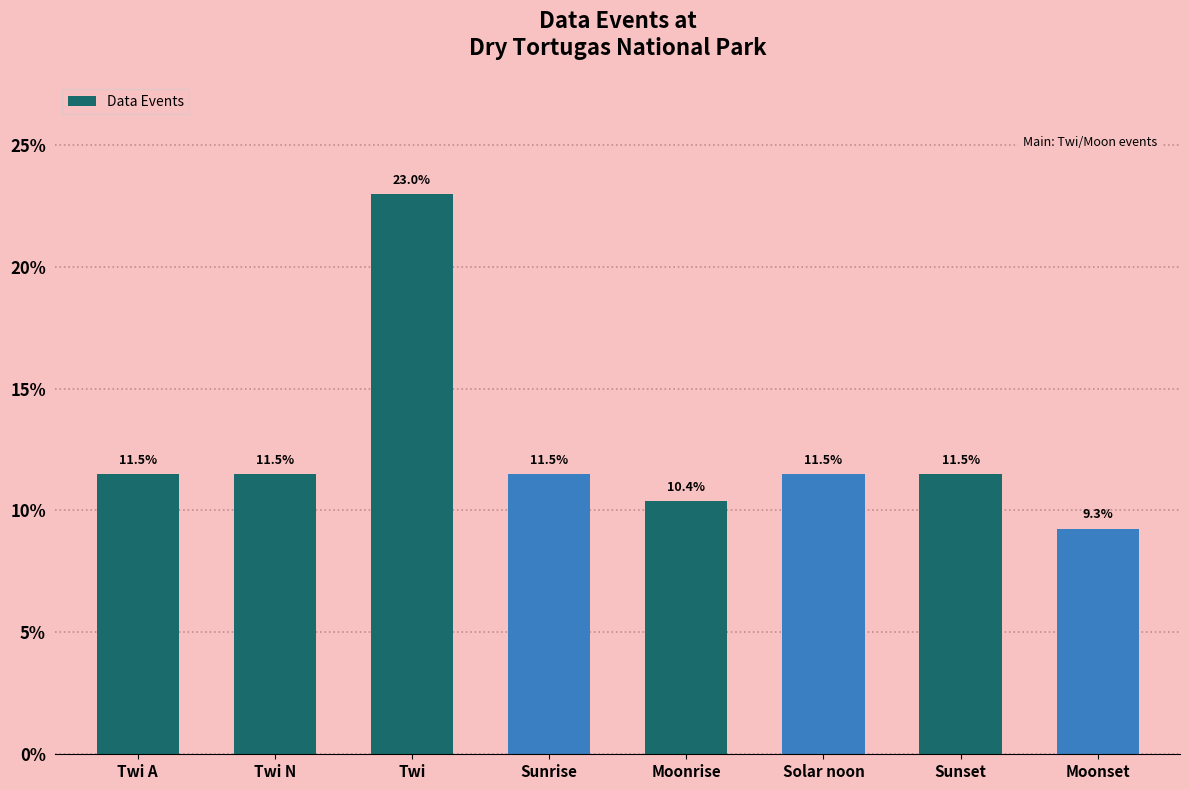

Does the chart contain any negative values?

No